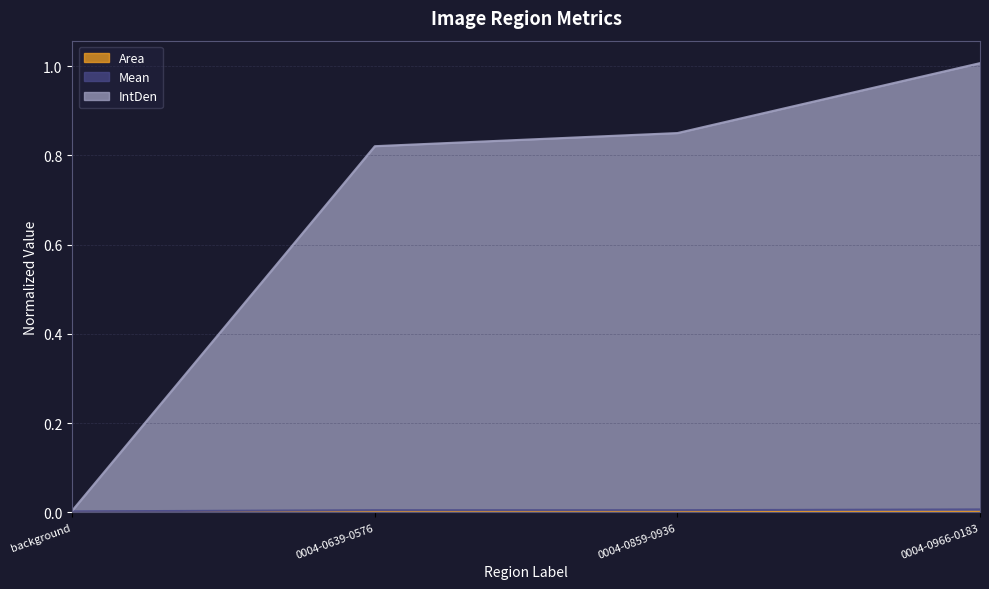

The IntDen series shows 0.5 at 0004-0859-0936. True or false?

False